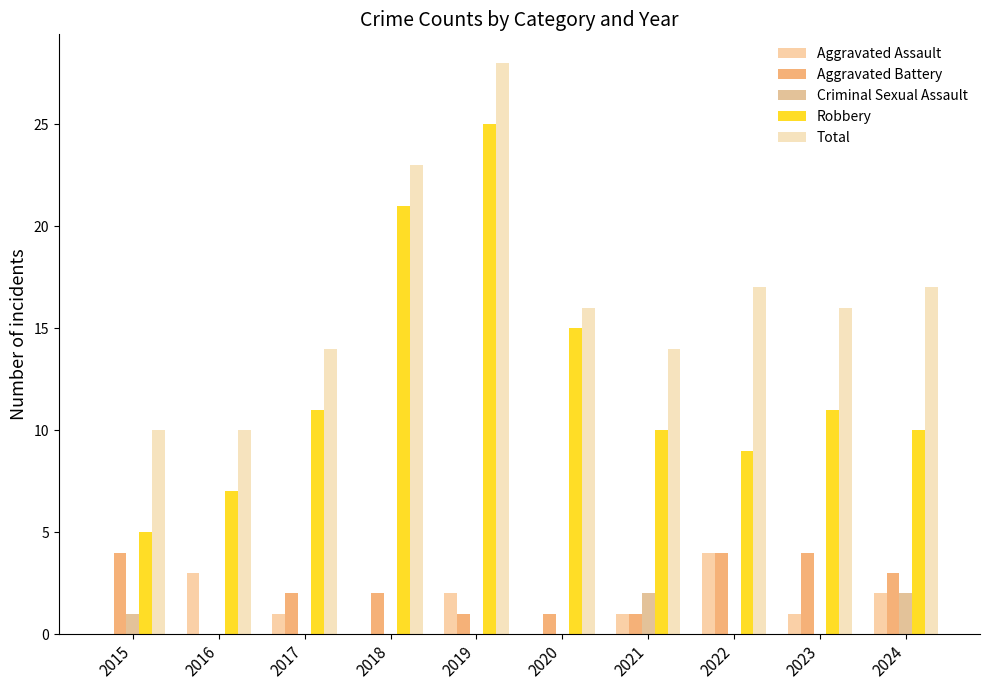

Reading left to right, list all the values displayed in this chart.

Aggravated Assault: 2015=0	2016=3	2017=1	2018=0	2019=2	2020=0	2021=1	2022=4	2023=1	2024=2
Aggravated Battery: 2015=4	2016=0	2017=2	2018=2	2019=1	2020=1	2021=1	2022=4	2023=4	2024=3
Criminal Sexual Assault: 2015=1	2016=0	2017=0	2018=0	2019=0	2020=0	2021=2	2022=0	2023=0	2024=2
Robbery: 2015=5	2016=7	2017=11	2018=21	2019=25	2020=15	2021=10	2022=9	2023=11	2024=10
Total: 2015=10	2016=10	2017=14	2018=23	2019=28	2020=16	2021=14	2022=17	2023=16	2024=17